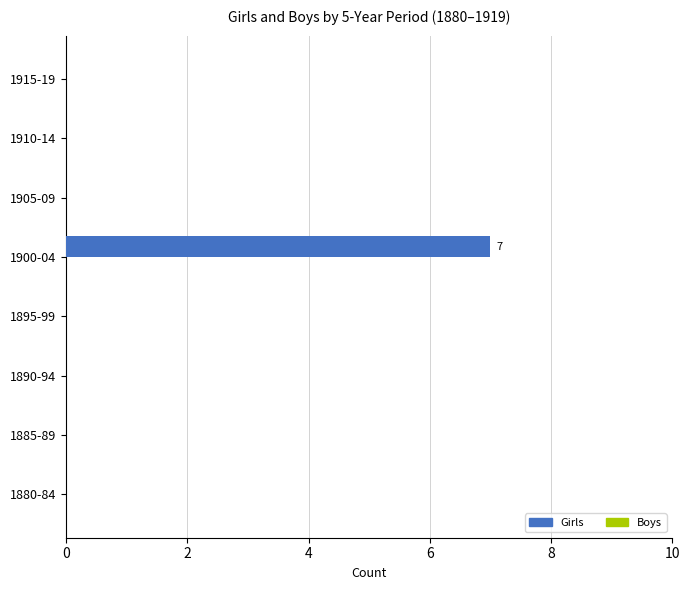

Is it true that the value at 1905-09 is 2?

False